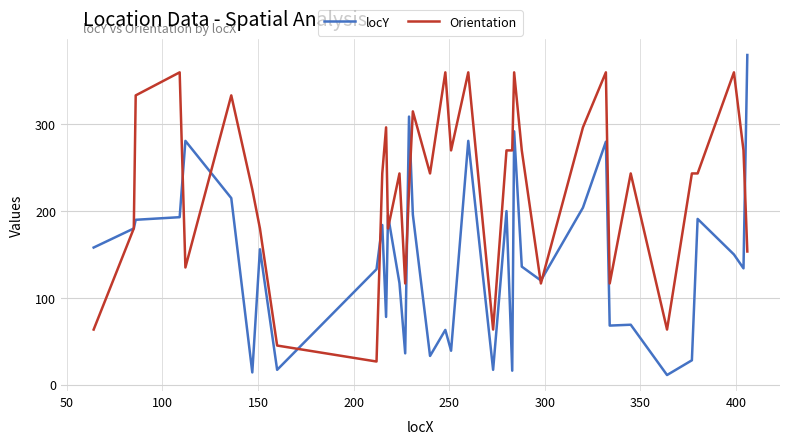

Which series has the largest range (max minus min)?

locY